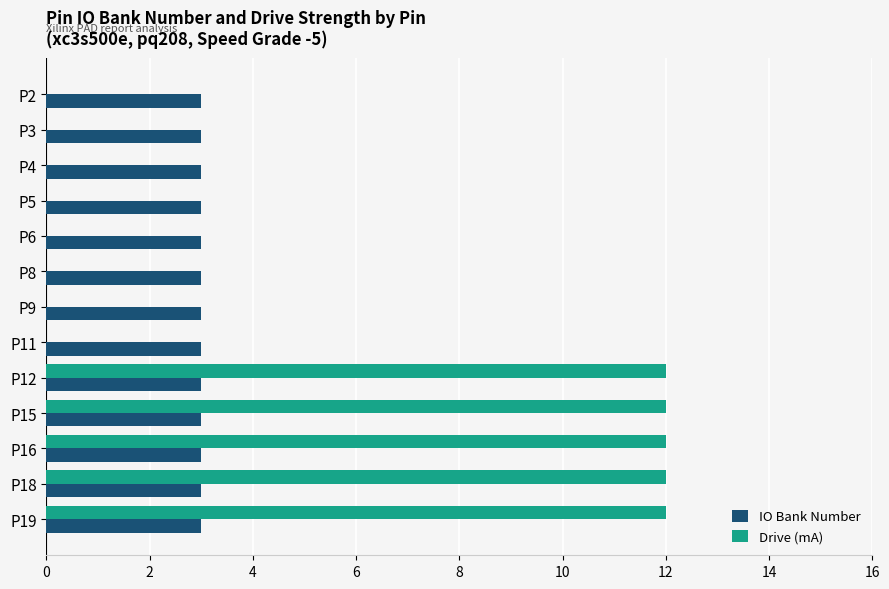

Count the number of data series in this chart.

2